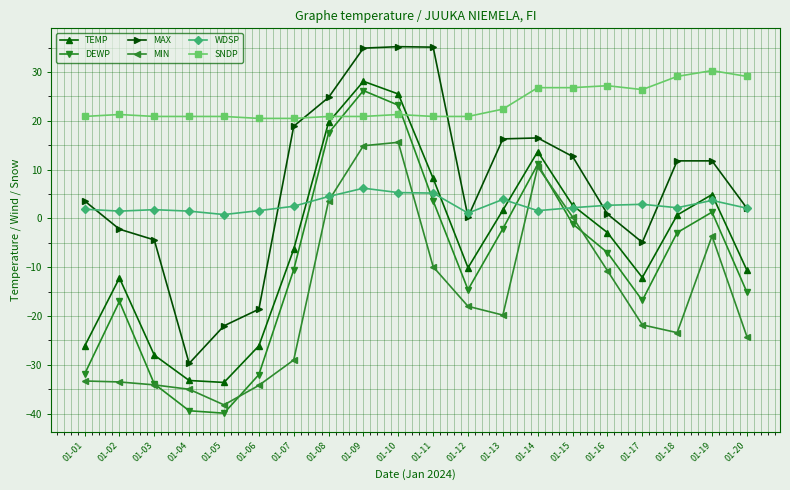

Is the value of WDSP at 01-04 greater than the value of DEWP at 01-13?

Yes